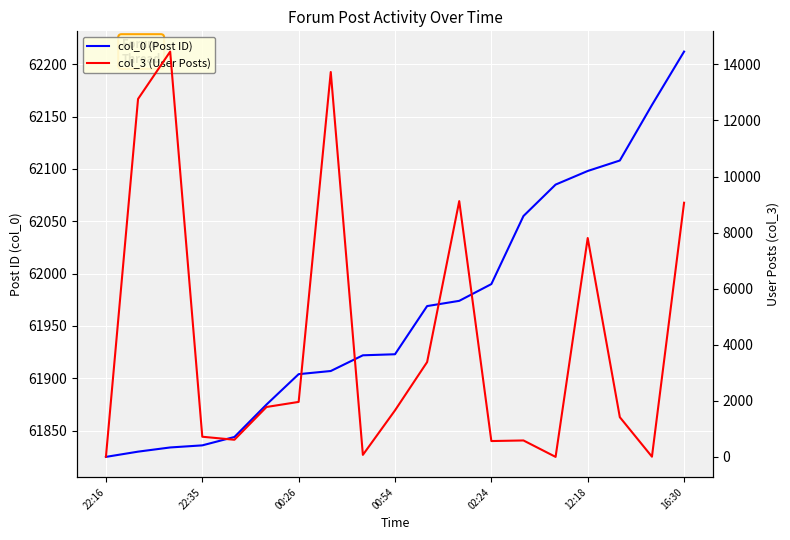

True or false: col_0 (Post ID) and col_3 (User Posts) intersect in this chart.

False